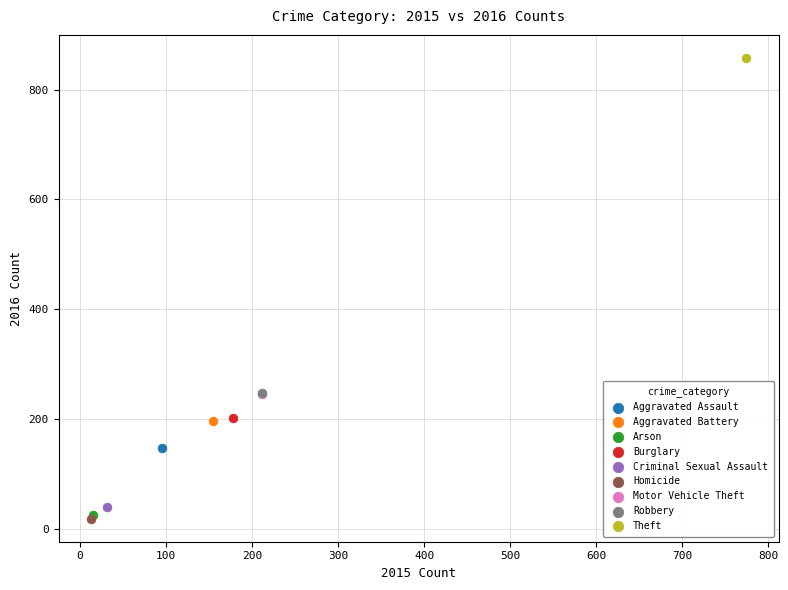

What are all the series names shown in the legend?

Aggravated Assault, Aggravated Battery, Arson, Burglary, Criminal Sexual Assault, Homicide, Motor Vehicle Theft, Robbery, Theft